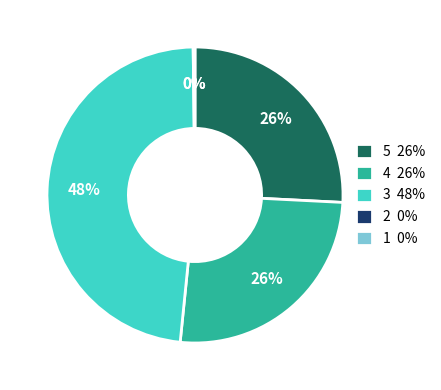

To the nearest percent, what is the difference between the largest and smallest slice percentages?

48%